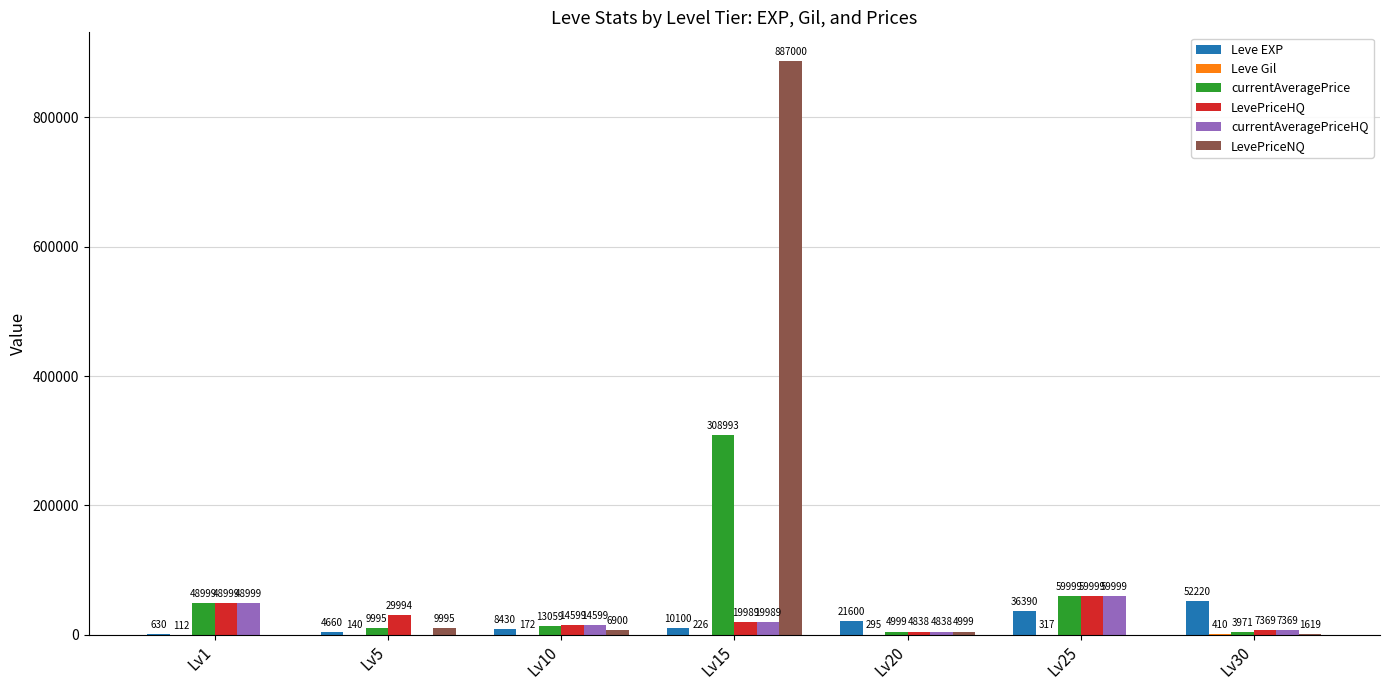

What is the sum of the LevePriceHQ values at Lv15 and Lv30?

27358